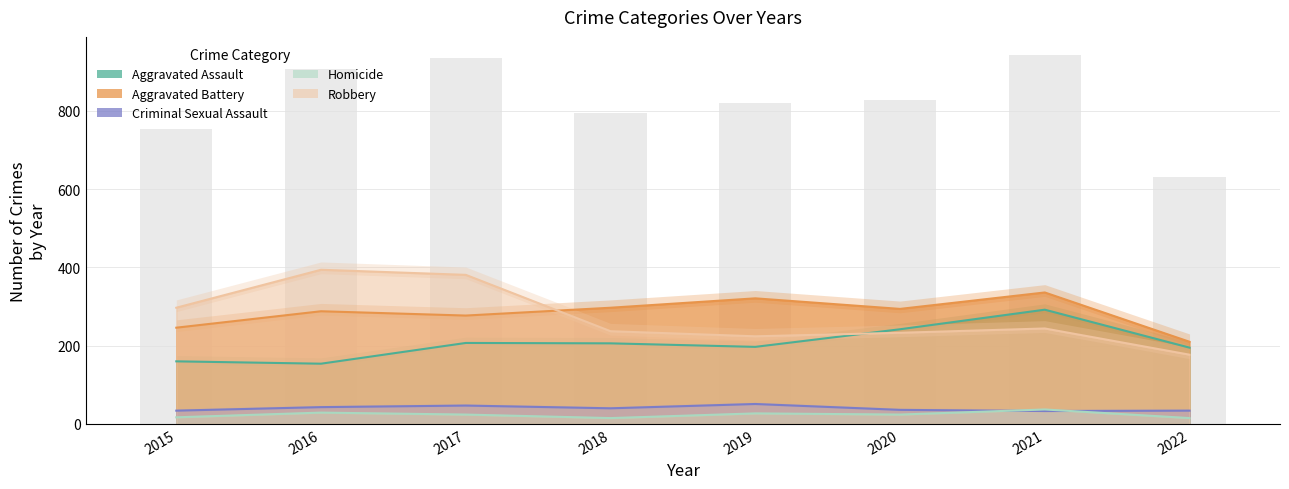

Where does the Aggravated Battery series first go above 294?

2018